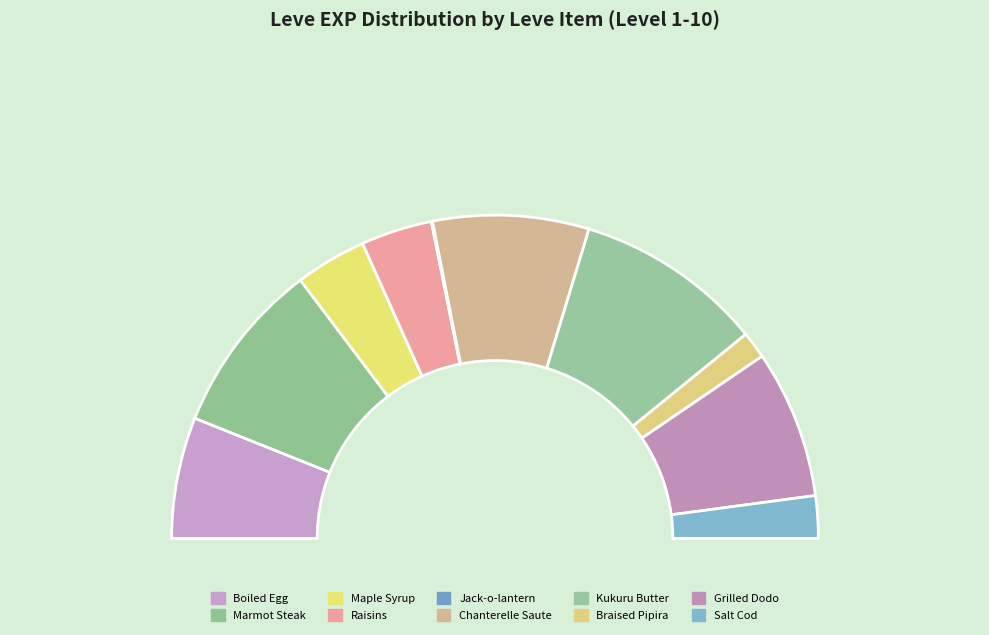

What is the ratio of the value at Grilled Dodo to the value at Salt Cod?

3.5